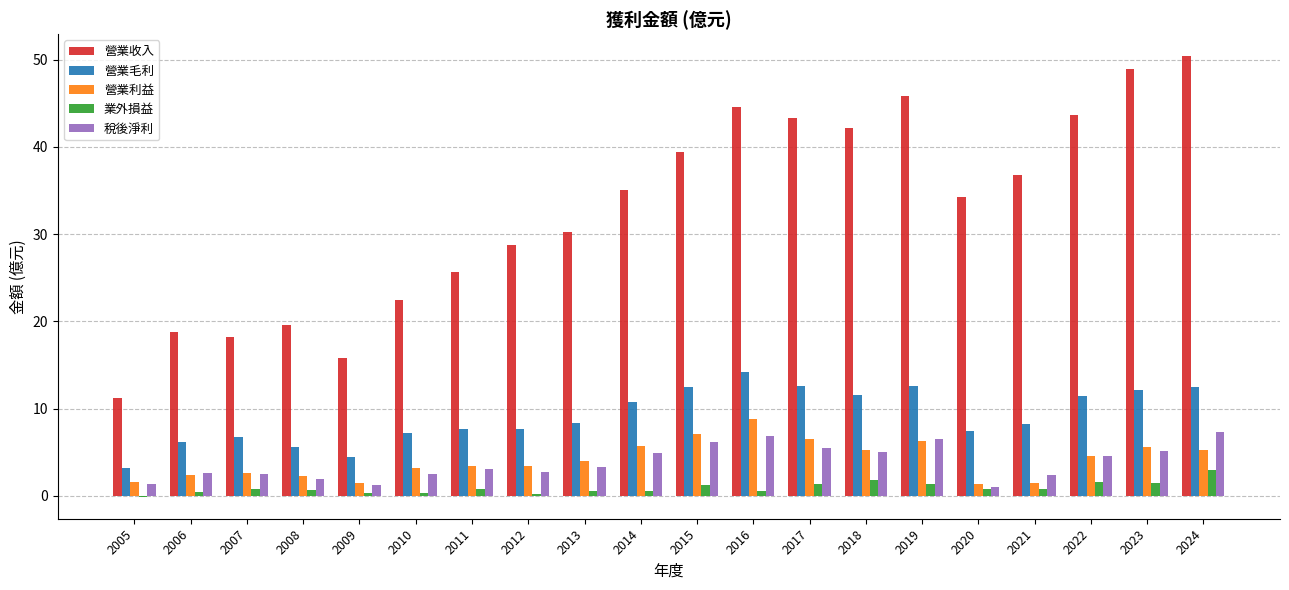

Does the chart contain stacked bars?

No